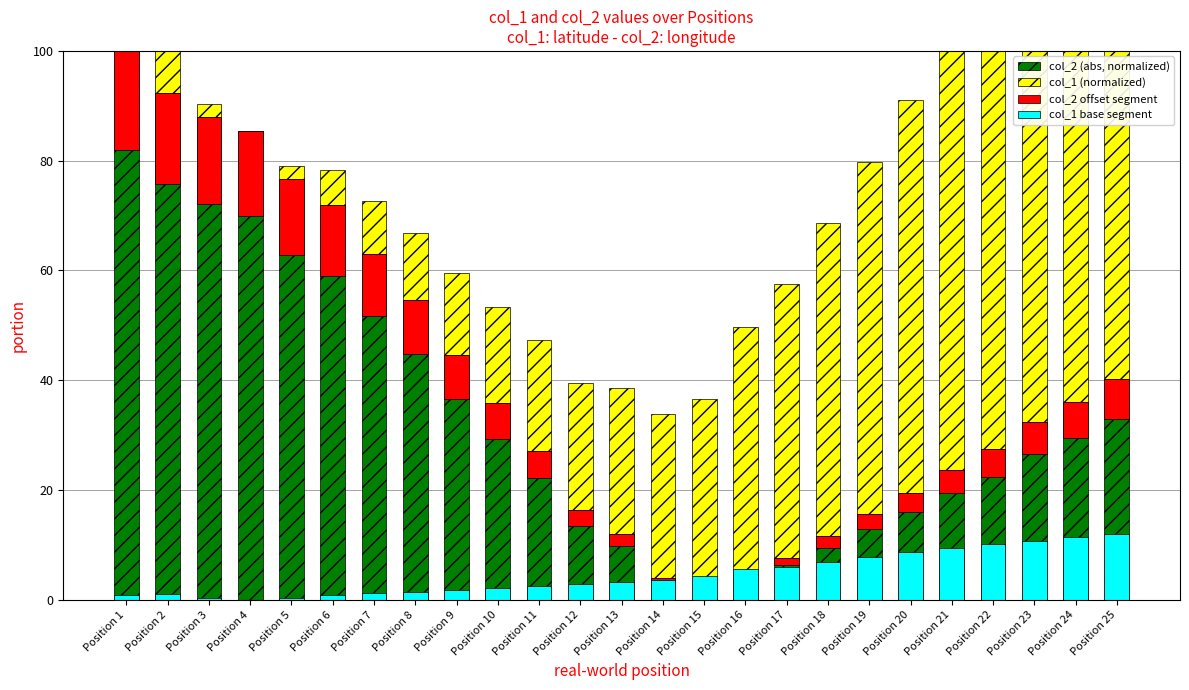

What is the average value of the col_2 offset segment series?

7.1